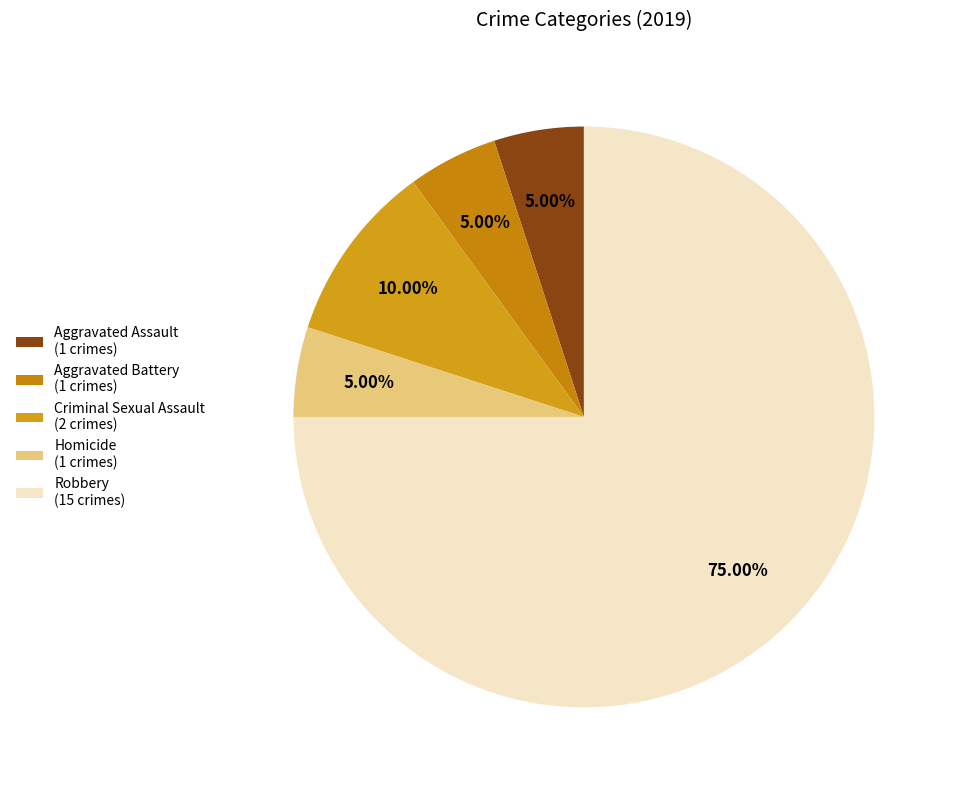

Does Homicide account for over 50% of the chart?

No